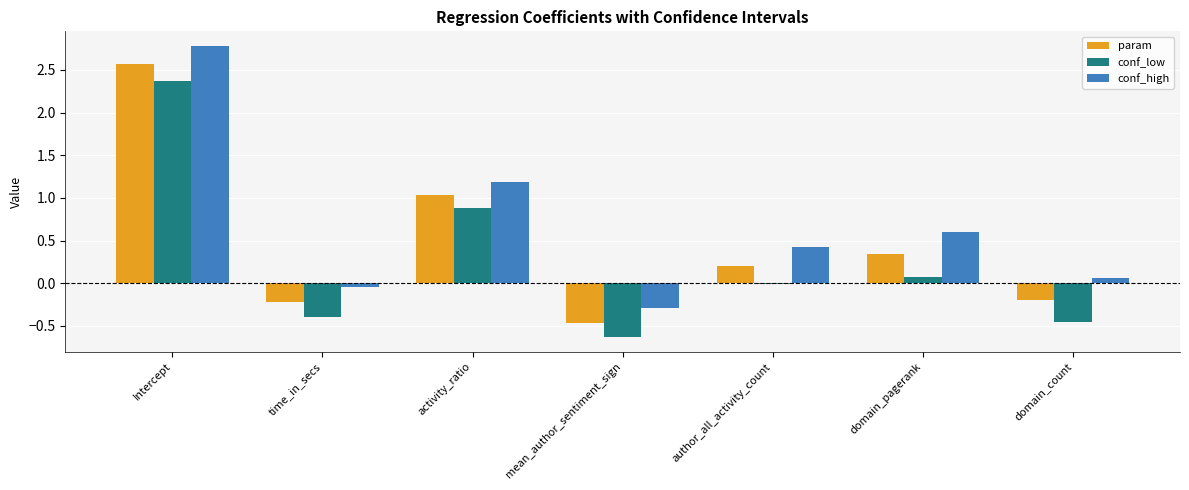

List the series in order of their peak value, lowest first.

conf_low, param, conf_high